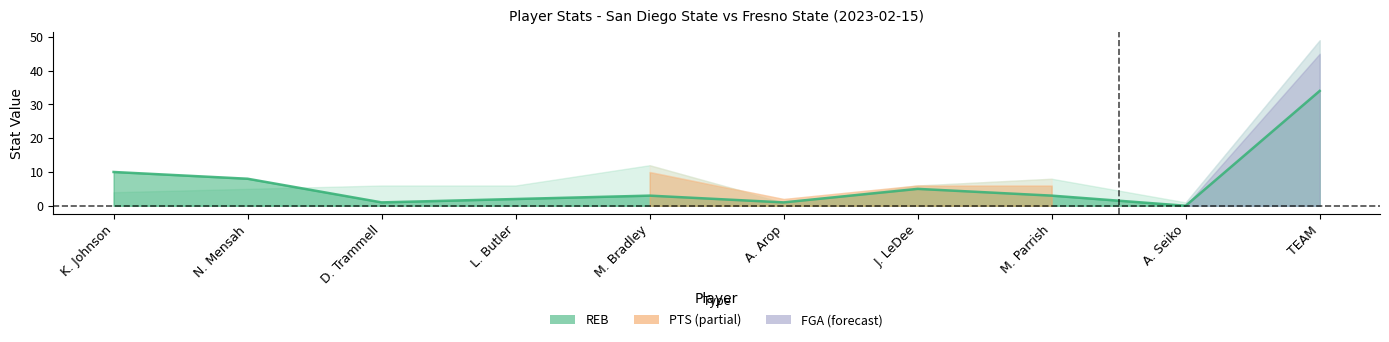

Between A. Seiko and N. Mensah, which is larger?

N. Mensah